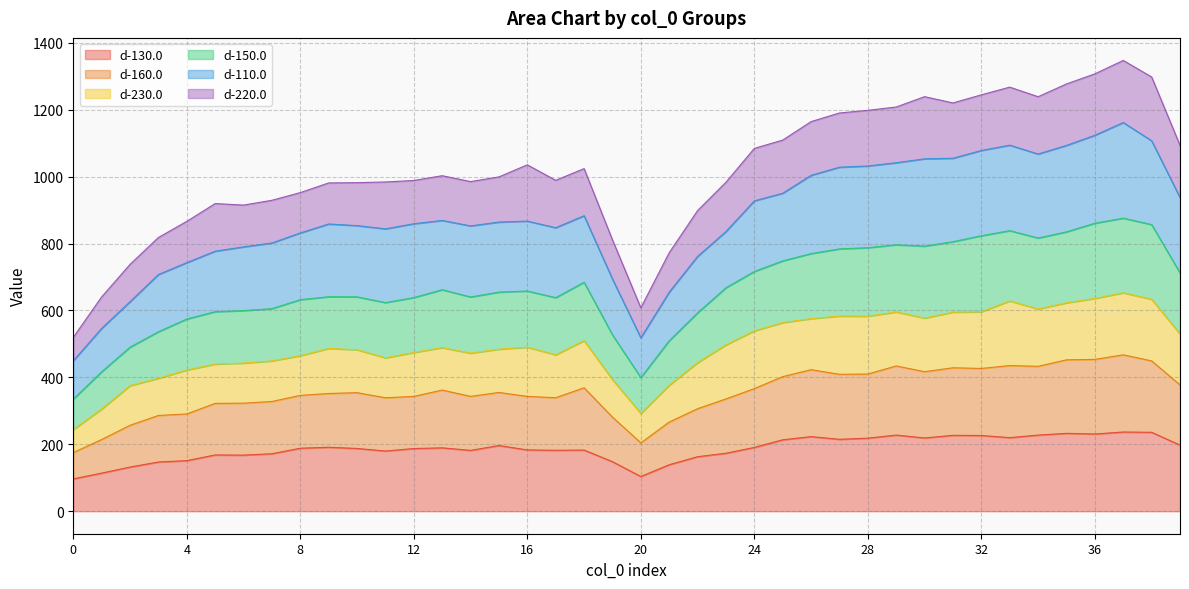

How many lines are shown in the chart?

6